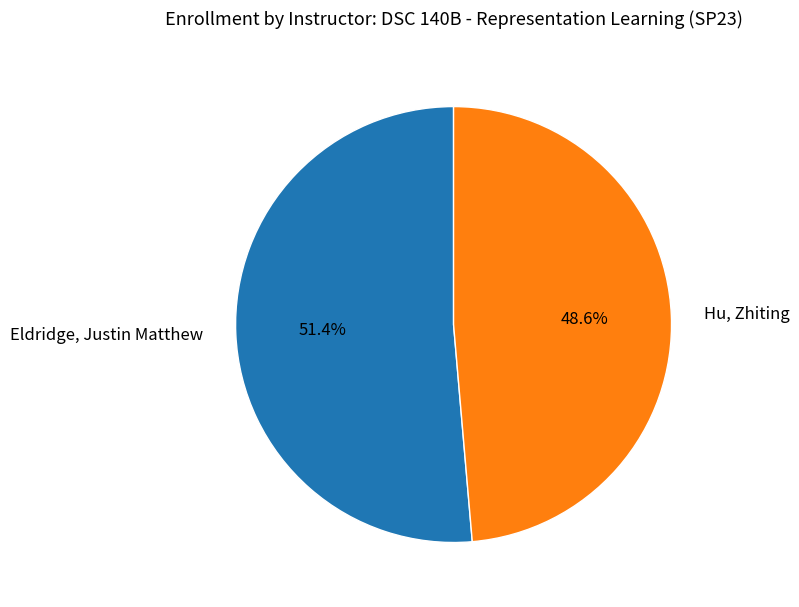

Between Hu, Zhiting and Eldridge, Justin Matthew, which is larger?

Eldridge, Justin Matthew